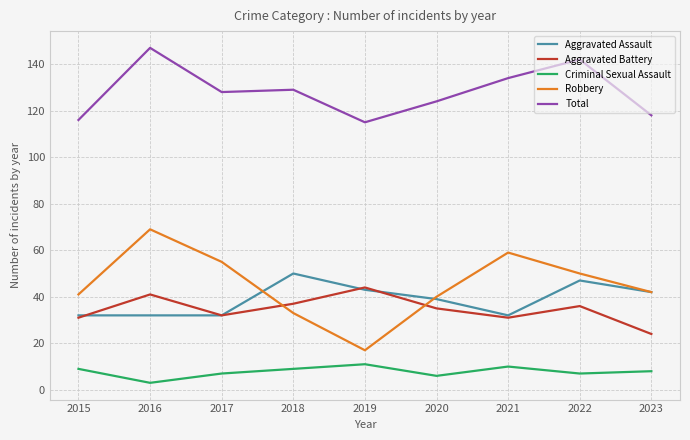

What value does the Criminal Sexual Assault series have at 2023?

8